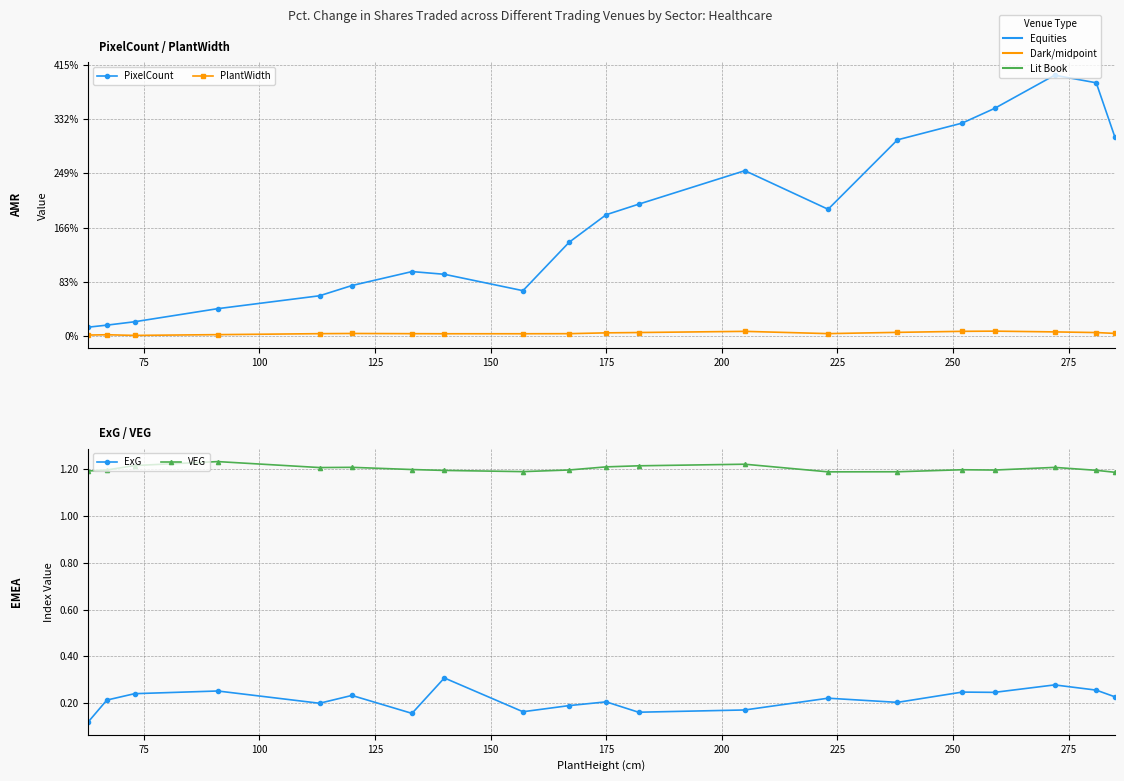

What position from the right is 100?

18